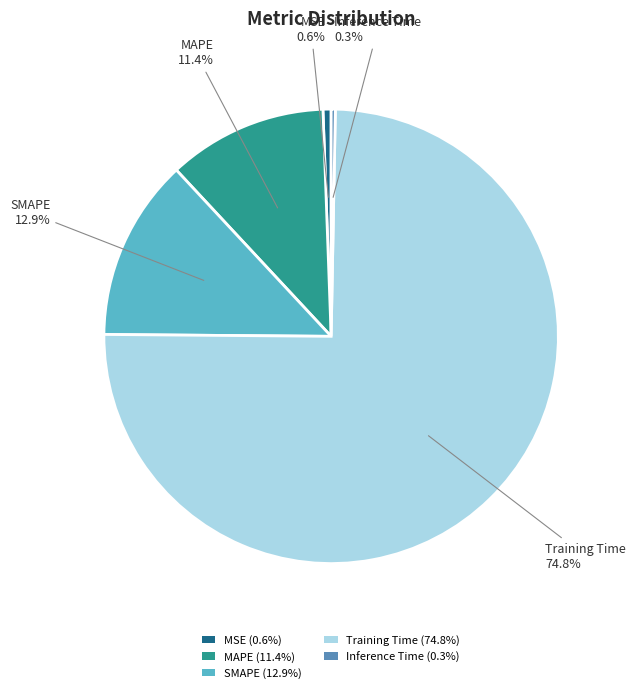

Which has a higher value, SMAPE (12.9%) or Training Time (74.8%)?

Training Time (74.8%)